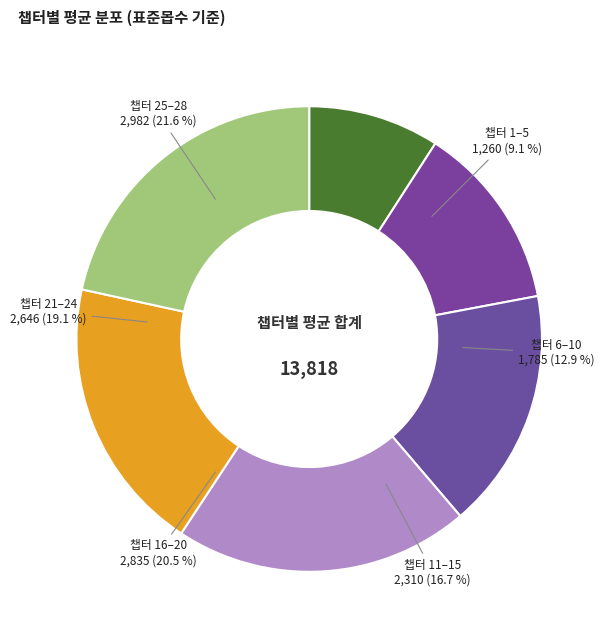

Between 18 and 10, which is larger?

18